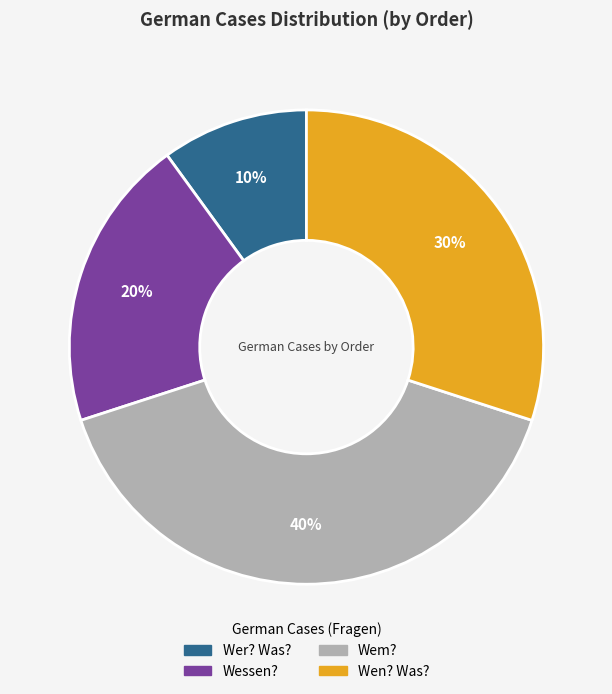

To the nearest percent, what is the average slice percentage?

25%